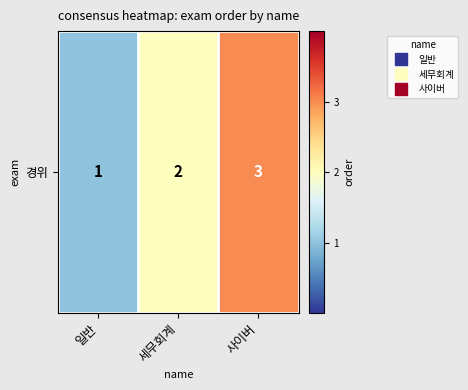

Read the value at 사이버.

3